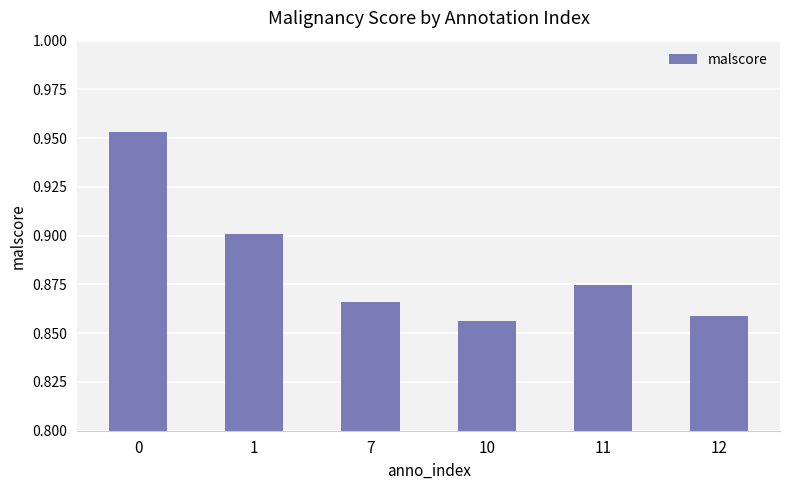

How many series are shown in this chart?

1